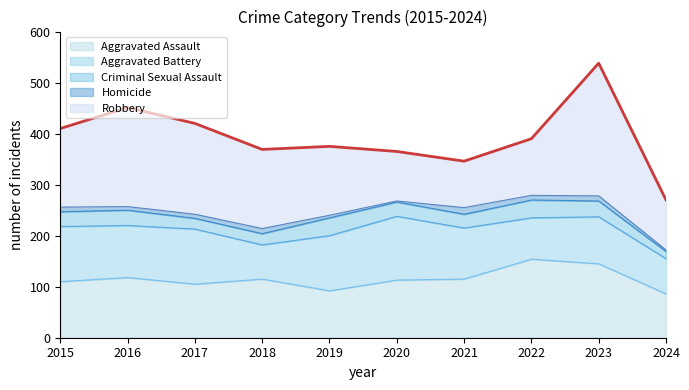

What is the difference between the highest and lowest values at 2015?

145